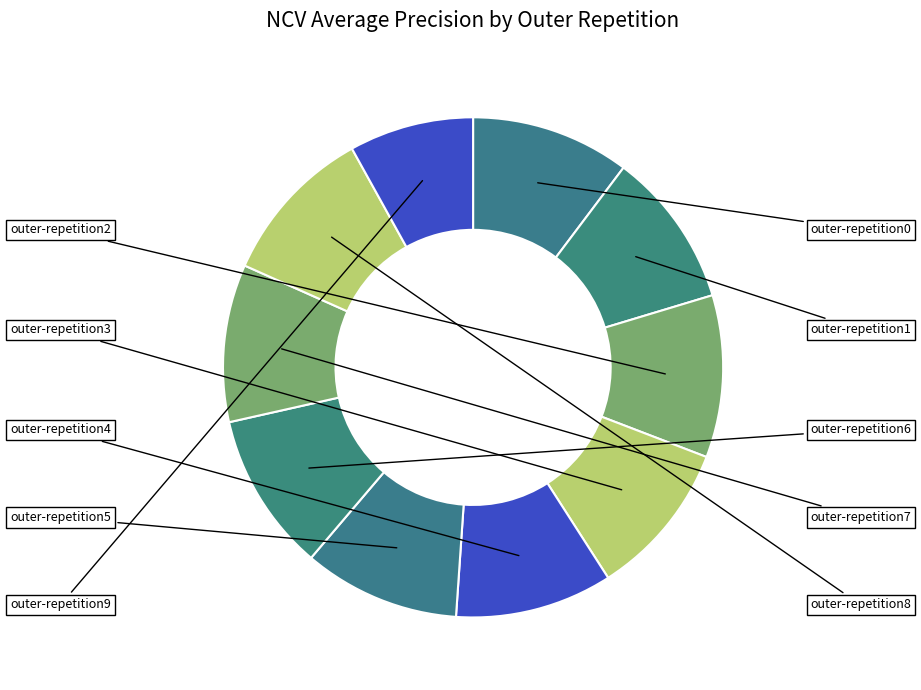

Rank the categories by value from highest to lowest.

outer-repetition2, outer-repetition8, outer-repetition0, outer-repetition6, outer-repetition7, outer-repetition4, outer-repetition5, outer-repetition3, outer-repetition1, outer-repetition9